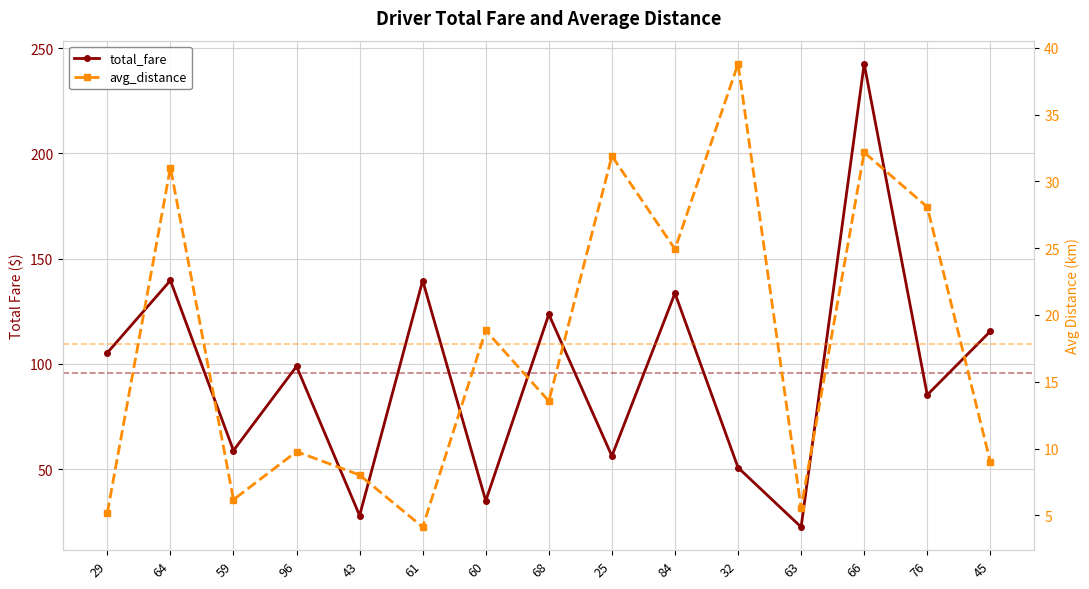

How many values in the total_fare series are below 98?

7